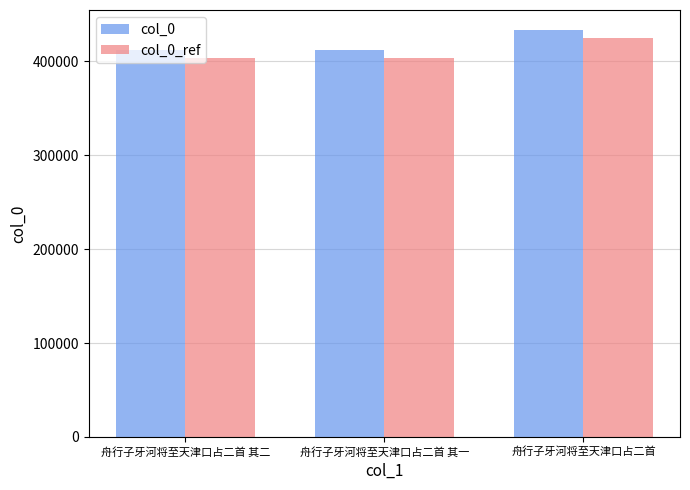

What is the sum of all col_0 values?

1256874.0